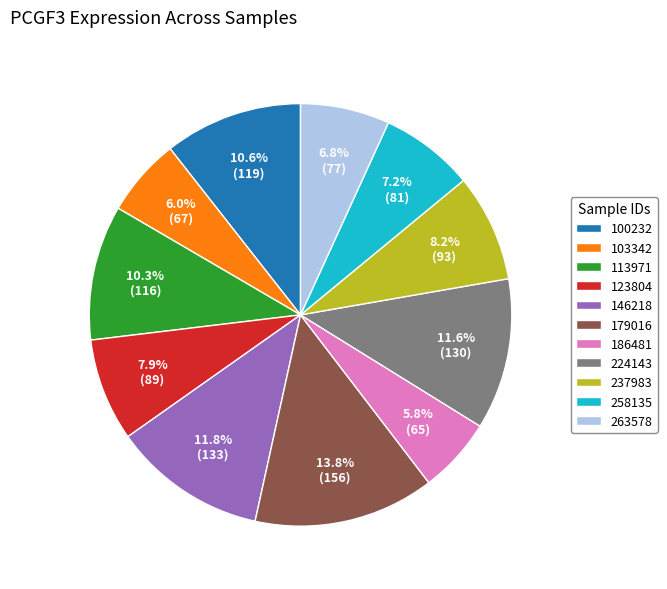

To the nearest percent, what portion does 224143 represent?

12%